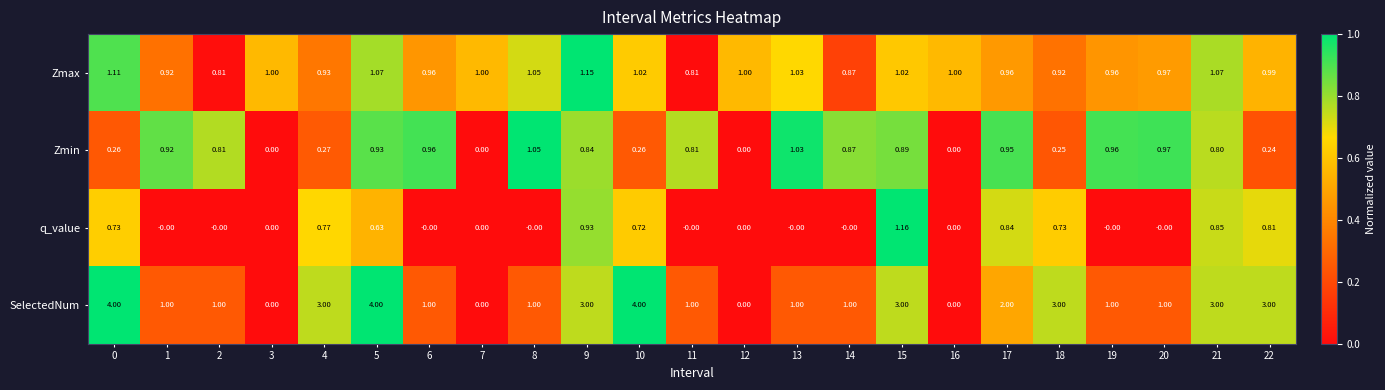

List the series in order of their overall mean, highest first.

SelectedNum, Zmax, Zmin, q_value